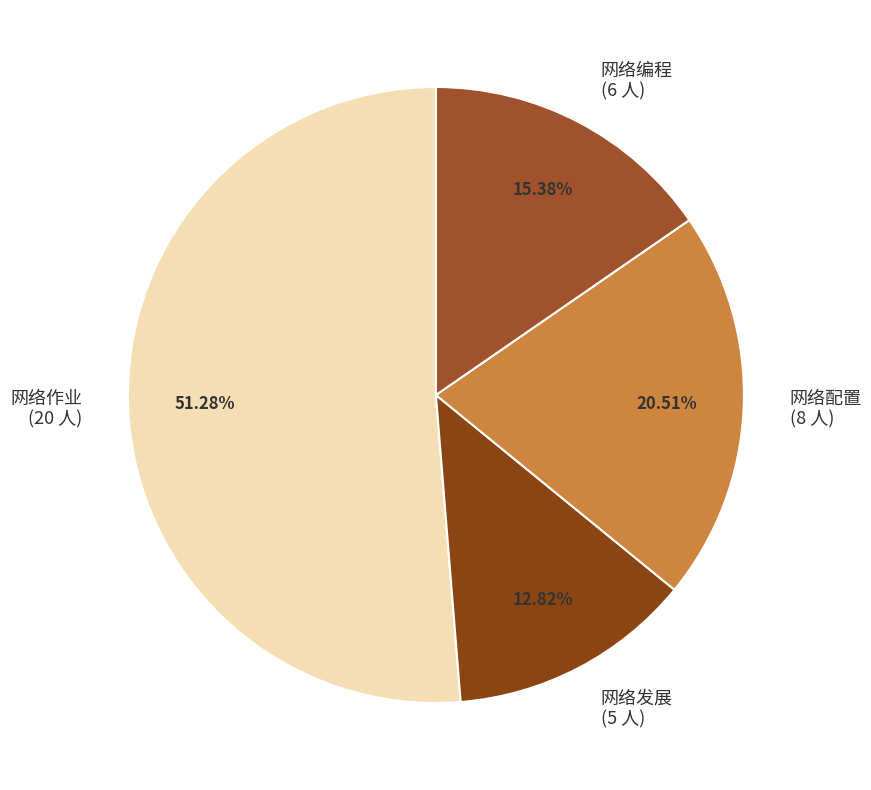

How much of the chart is everything except 网络配置?

79.5%